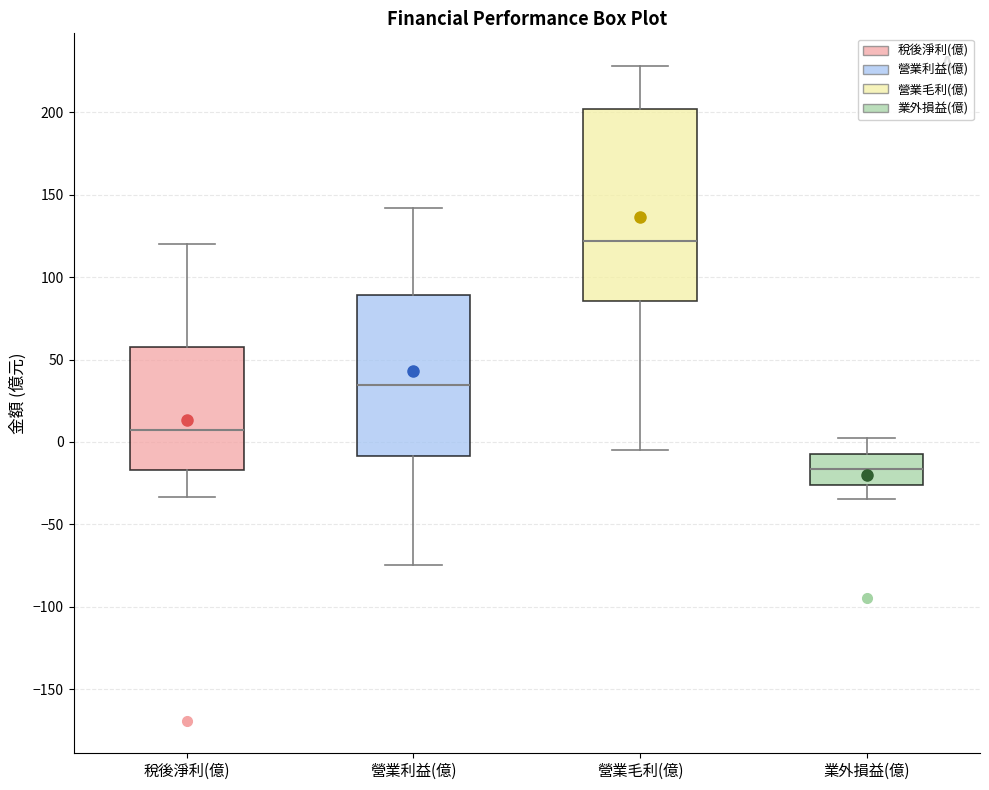

Reading left to right, read every box against the y-axis: the position of its median line, the range the box covers, and the ends of its whiskers. The values are not printed on the chart, so give them approximately, as read against the axis.

稅後淨利(億): median 5, box -15 to 60, whiskers -35 to 120
營業利益(億): median 35, box -10 to 90, whiskers -75 to 140
營業毛利(億): median 120, box 85 to 200, whiskers -5 to 230
業外損益(億): median -15, box -25 to -5, whiskers -35 to 5